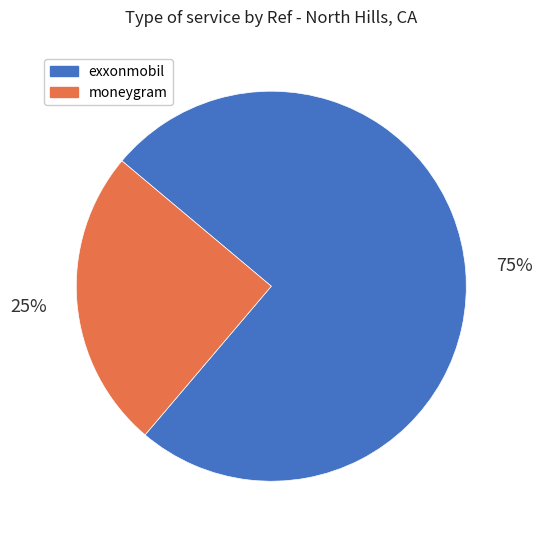

To the nearest percent, what is the average slice percentage?

50%